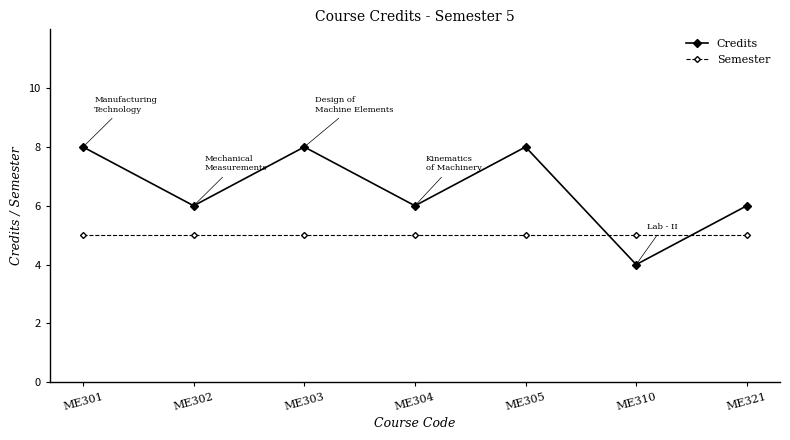

Is it true that Credits equals 4 at ME310?

True